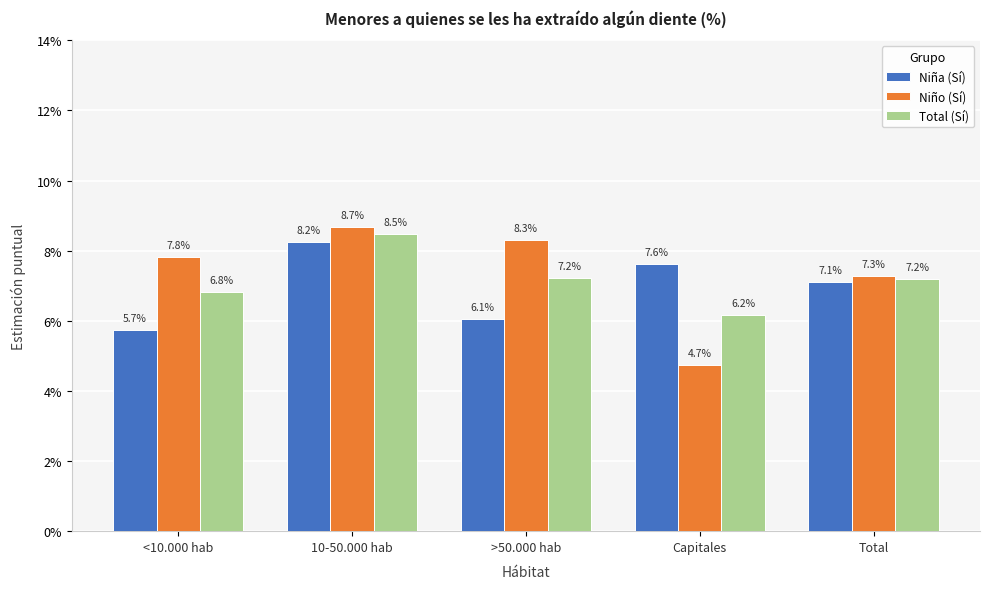

Reading left to right, list all the values displayed in this chart.

Niña (Sí): 0.1	0.1	0.1	0.1	0.1
Niño (Sí): 0.1	0.1	0.1	0.0	0.1
Total (Sí): 0.1	0.1	0.1	0.1	0.1